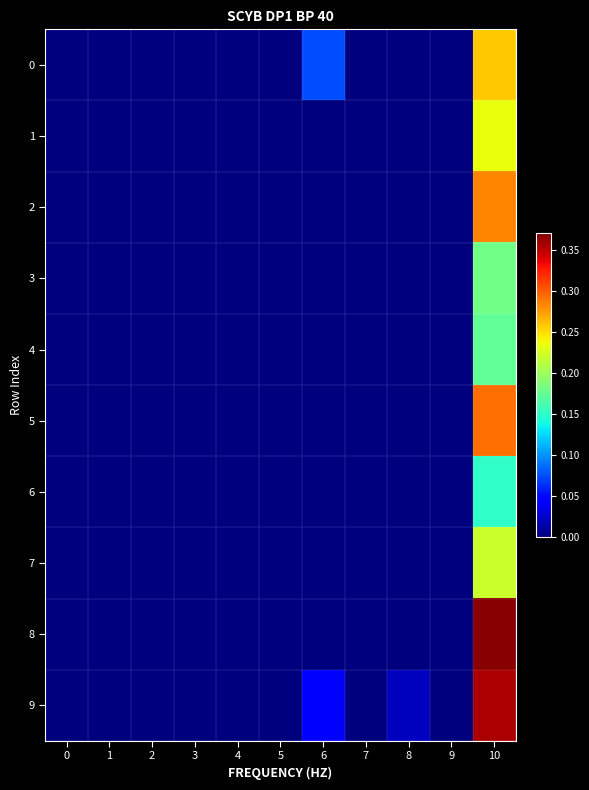

Which series changed the most between 1 and 8?

9